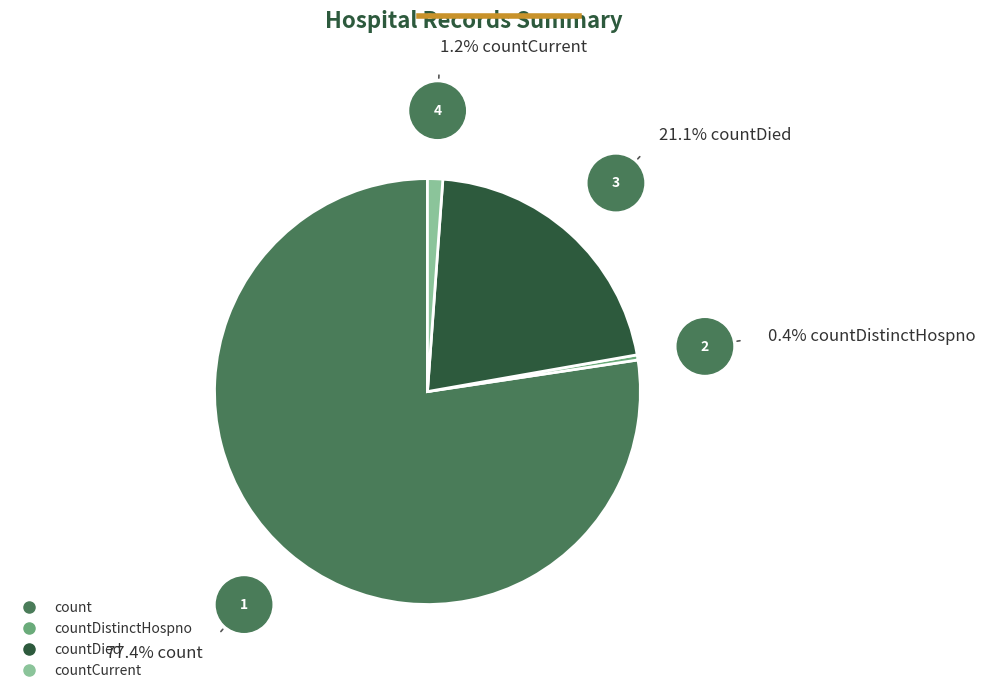

Is there a majority slice in this chart?

Yes